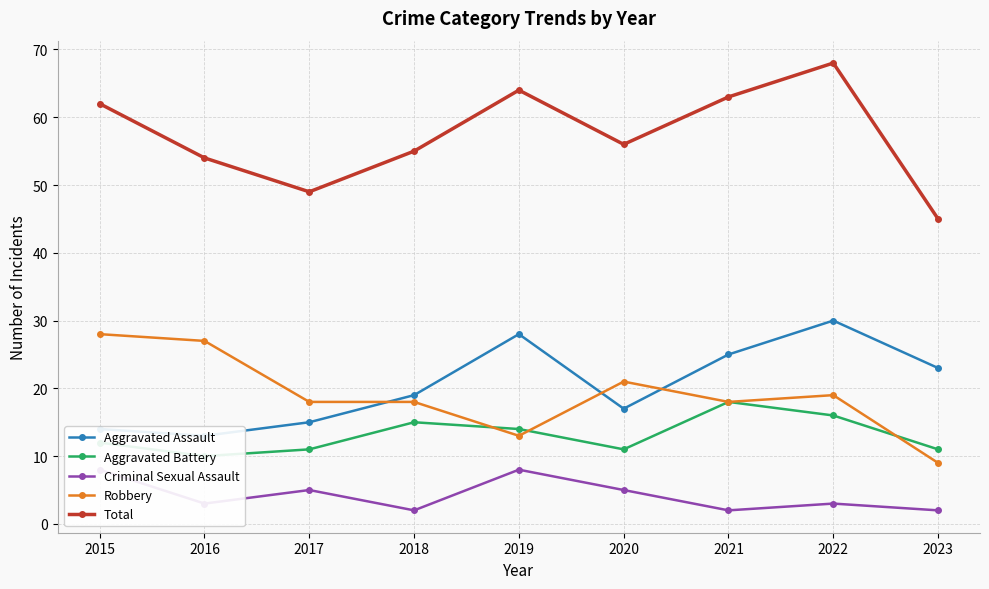

Reading left to right, extract all data points from this chart.

Aggravated Assault: 2015=14	2016=13	2017=15	2018=19	2019=28	2020=17	2021=25	2022=30	2023=23
Aggravated Battery: 2015=12	2016=10	2017=11	2018=15	2019=14	2020=11	2021=18	2022=16	2023=11
Criminal Sexual Assault: 2015=8	2016=3	2017=5	2018=2	2019=8	2020=5	2021=2	2022=3	2023=2
Robbery: 2015=28	2016=27	2017=18	2018=18	2019=13	2020=21	2021=18	2022=19	2023=9
Total: 2015=62	2016=54	2017=49	2018=55	2019=64	2020=56	2021=63	2022=68	2023=45